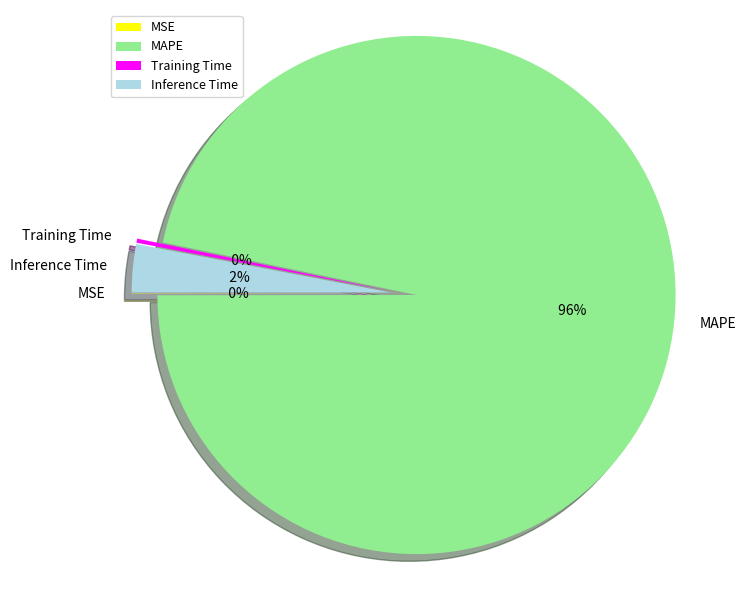

Is it true that MSE is 1% of the pie?

False